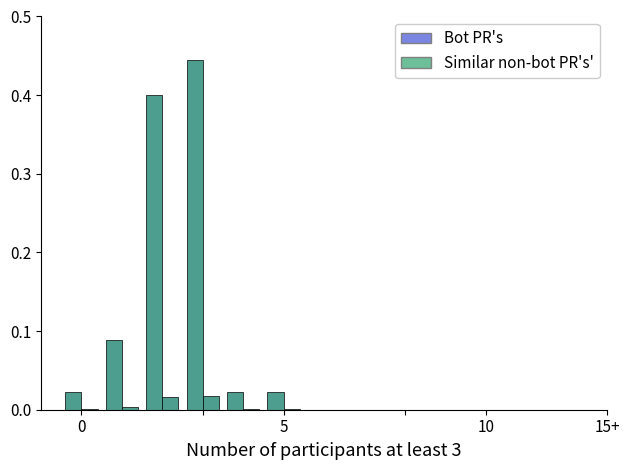

Which series has the widest spread of values?

Bot PR's